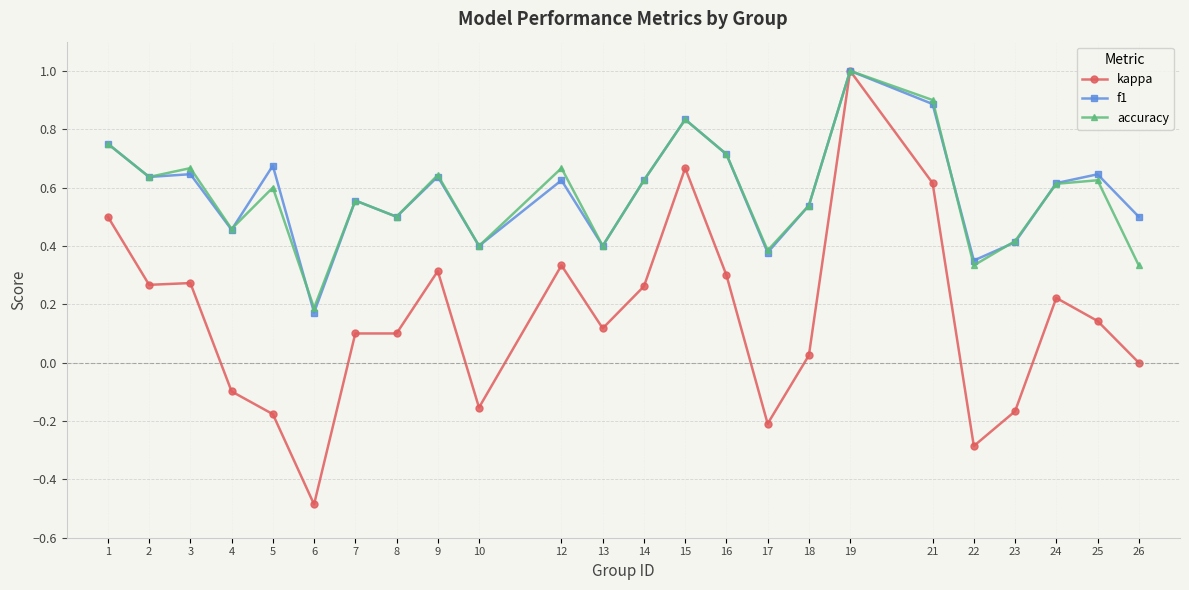

What is the smallest value displayed?

-0.5